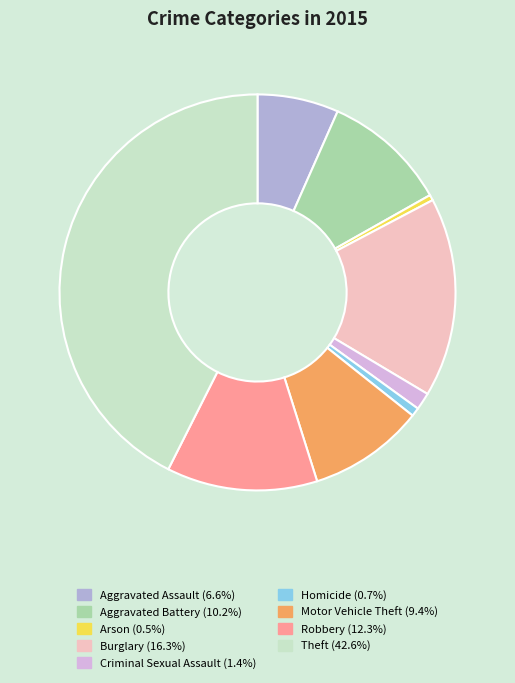

Which slice is the largest?

Theft